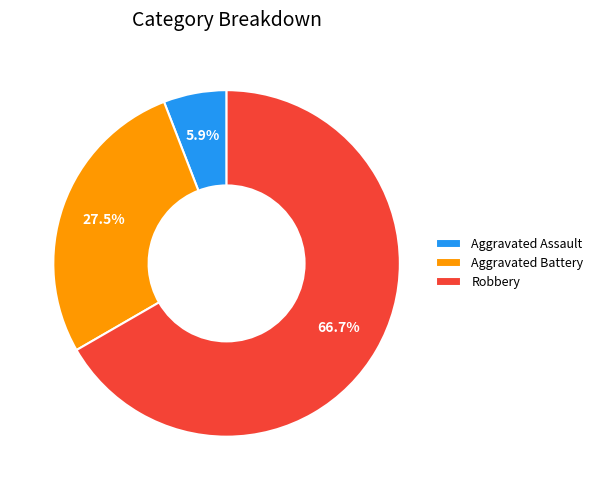

How much of the chart is everything except Aggravated Battery?

72.5%